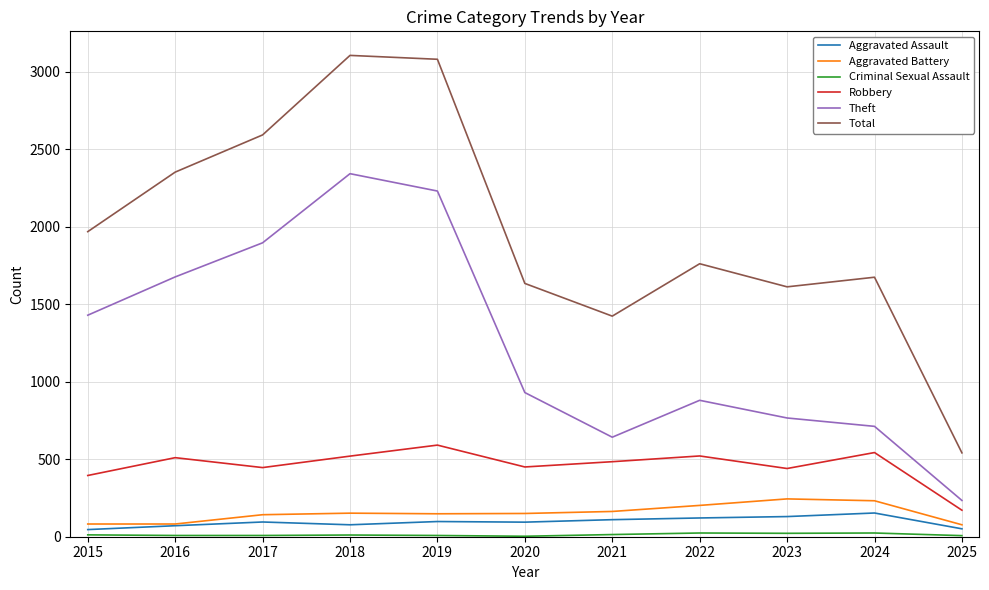

Between 2017 and 2024, which series saw the biggest shift?

Theft